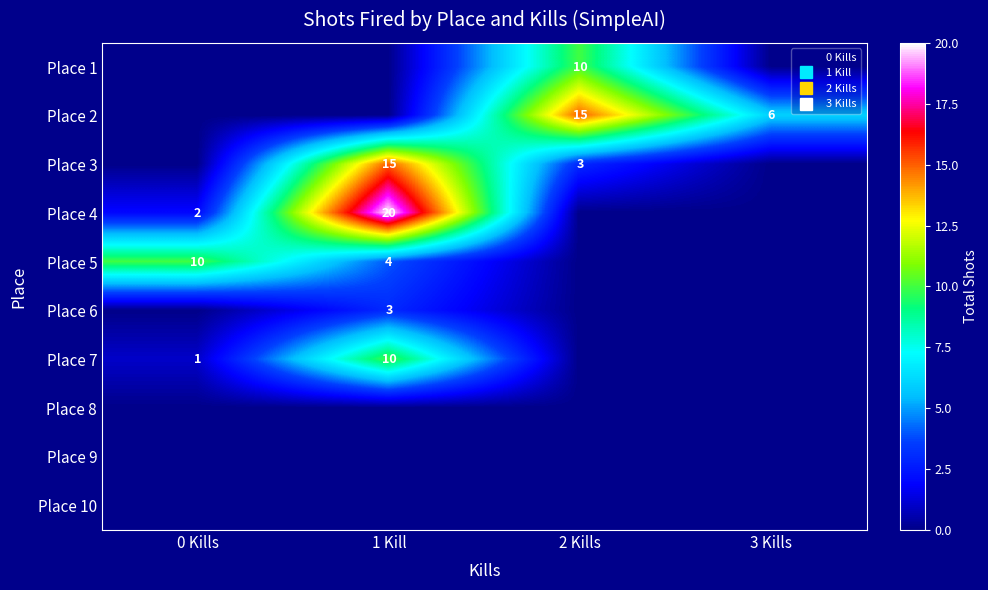

What is the difference between the maximum and minimum values in the Place 3 series?

15